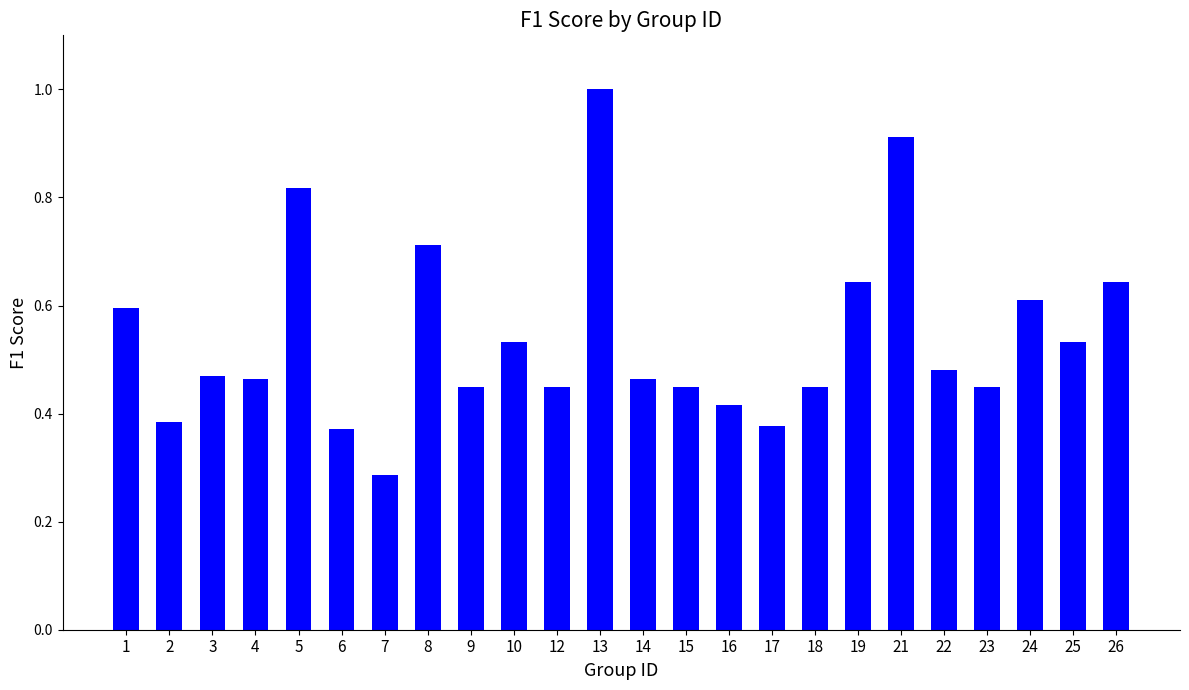

What is the sum of the values at 24 and 17?

1.0